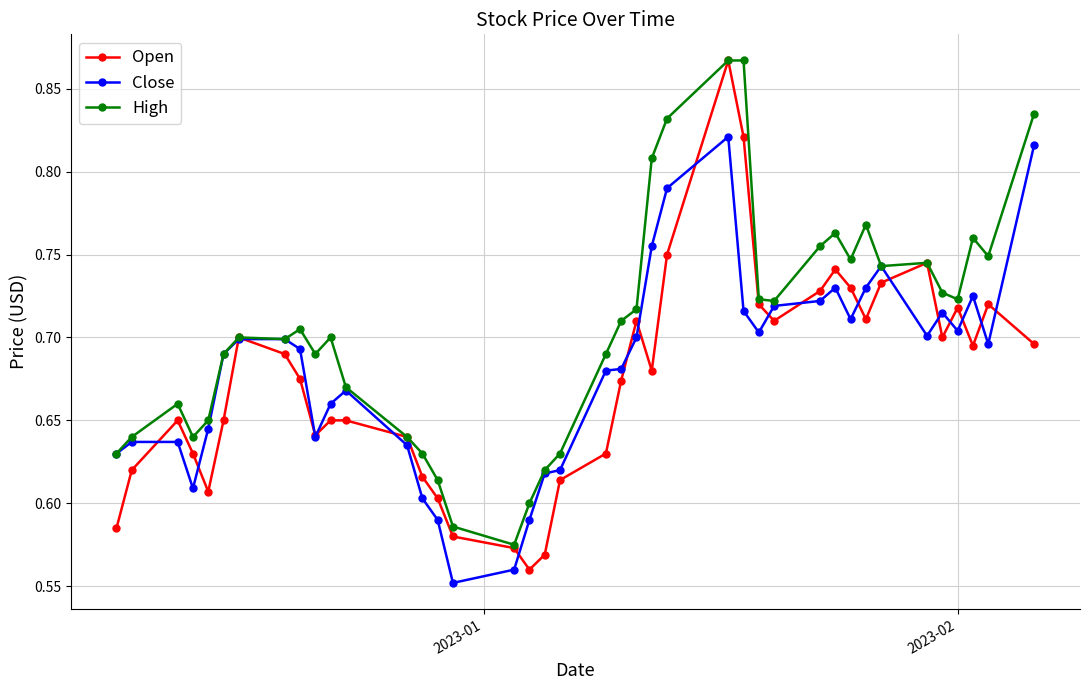

Which series has the largest total across all categories?

High